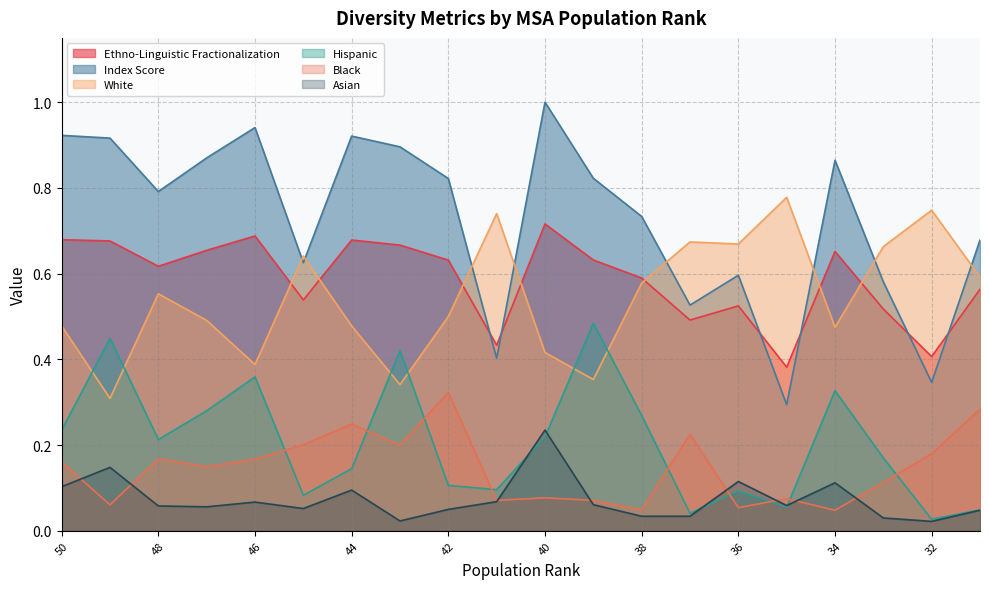

Reading right to left, extract all data points from this chart.

Ethno-Linguistic Fractionalization: 0.6	0.4	0.5	0.7	0.4	0.5	0.5	0.6	0.6	0.7	0.4	0.6	0.7	0.7	0.5	0.7	0.7	0.6	0.7	0.7
Index Score: 0.7	0.3	0.6	0.9	0.3	0.6	0.5	0.7	0.8	1.0	0.4	0.8	0.9	0.9	0.6	0.9	0.9	0.8	0.9	0.9
White: 0.6	0.7	0.7	0.5	0.8	0.7	0.7	0.6	0.4	0.4	0.7	0.5	0.3	0.5	0.6	0.4	0.5	0.6	0.3	0.5
Hispanic: 0.0	0.0	0.2	0.3	0.1	0.1	0.0	0.3	0.5	0.2	0.1	0.1	0.4	0.1	0.1	0.4	0.3	0.2	0.4	0.2
Black: 0.3	0.2	0.1	0.0	0.1	0.1	0.2	0.0	0.1	0.1	0.1	0.3	0.2	0.2	0.2	0.2	0.1	0.2	0.1	0.2
Asian: 0.0	0.0	0.0	0.1	0.1	0.1	0.0	0.0	0.1	0.2	0.1	0.1	0.0	0.1	0.1	0.1	0.1	0.1	0.1	0.1